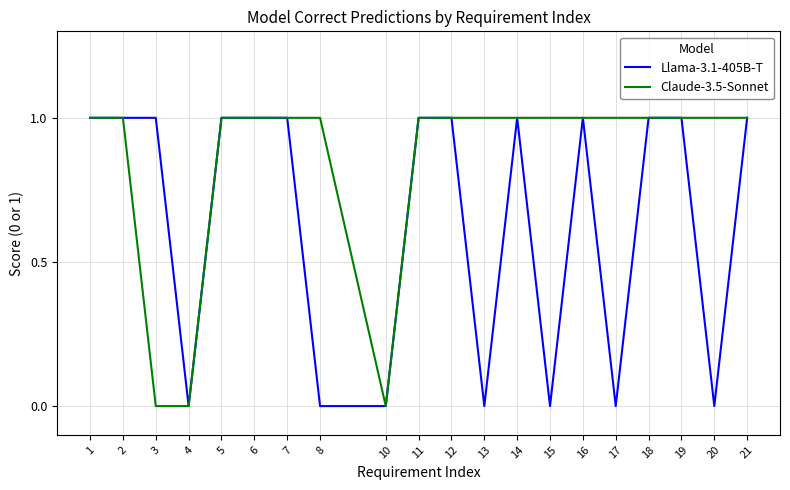

Which series has the largest total across all categories?

Claude-3.5-Sonnet